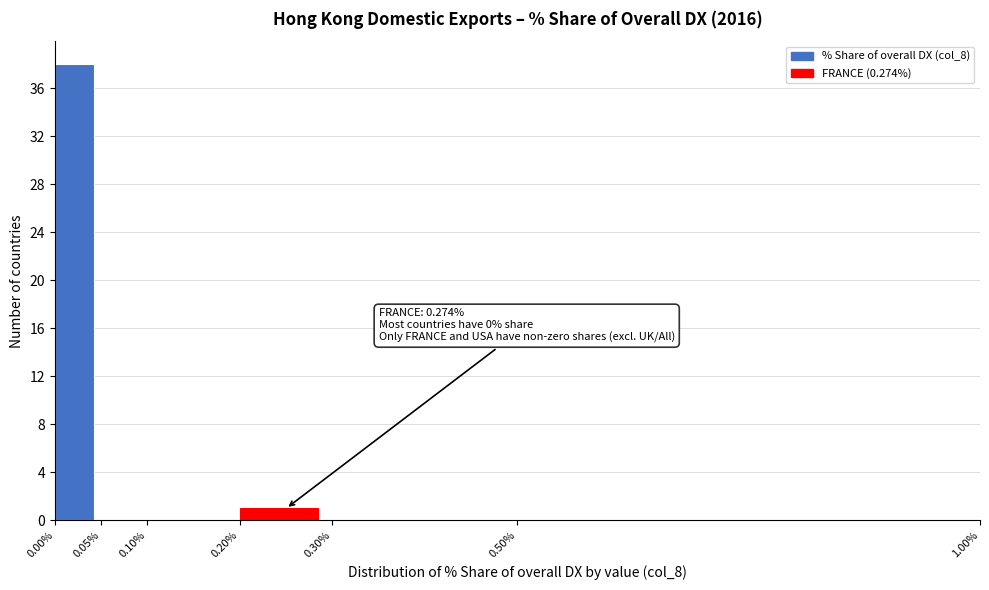

Over which range of the x-axis is the bar tallest?

0.00% to 0.05%